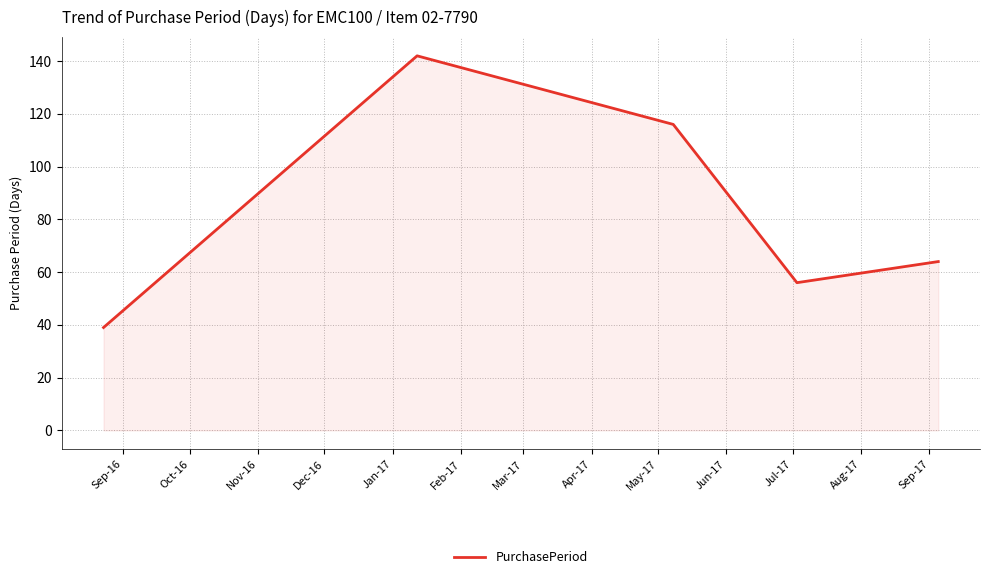

How many interior local peaks (higher than both neighbors) does the data have?

1